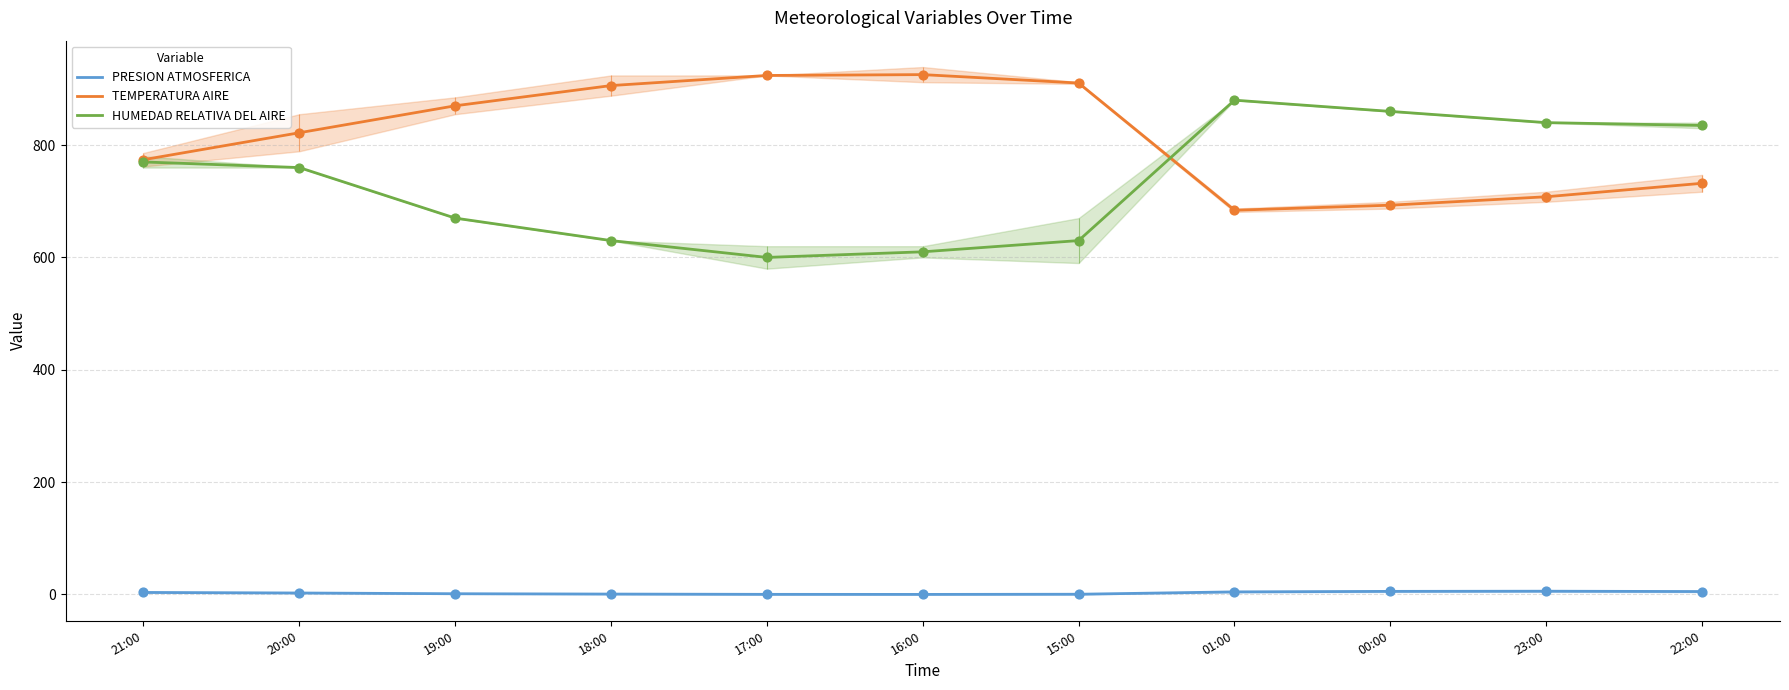

What are all the series names shown in the legend?

PRESION ATMOSFERICA, TEMPERATURA AIRE, HUMEDAD RELATIVA DEL AIRE